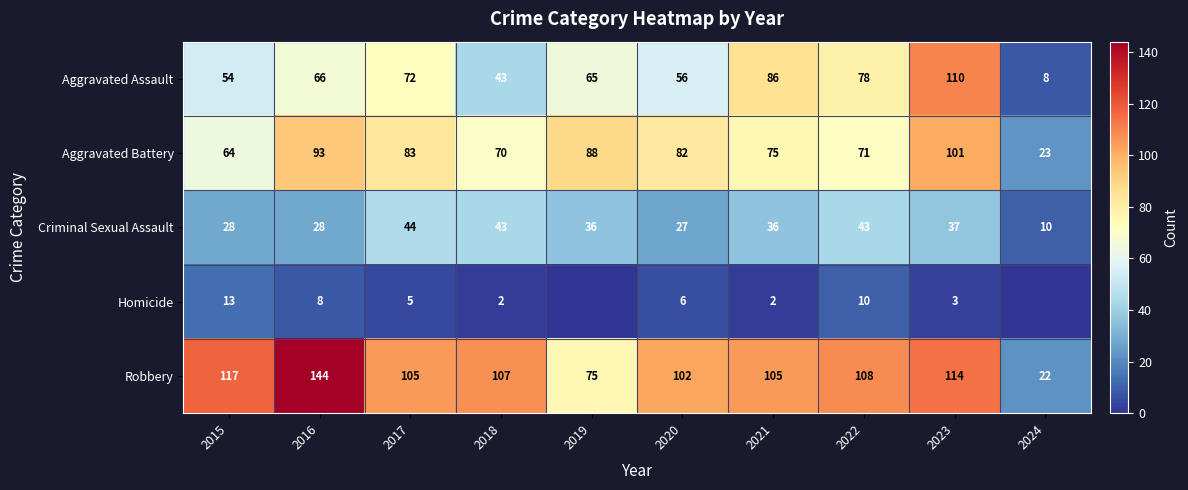

What is the sum of the Homicide values at 2015 and 2020?

19